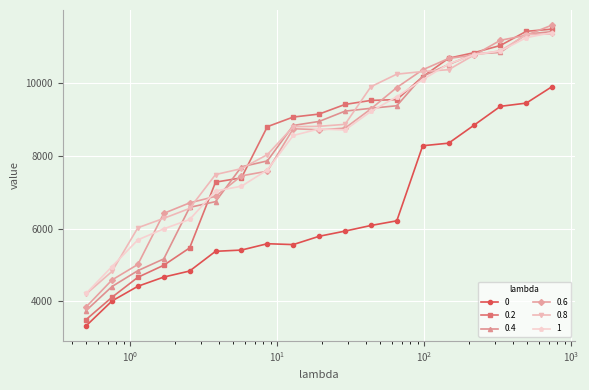

What is the highest value of the 0 series?

9890.9